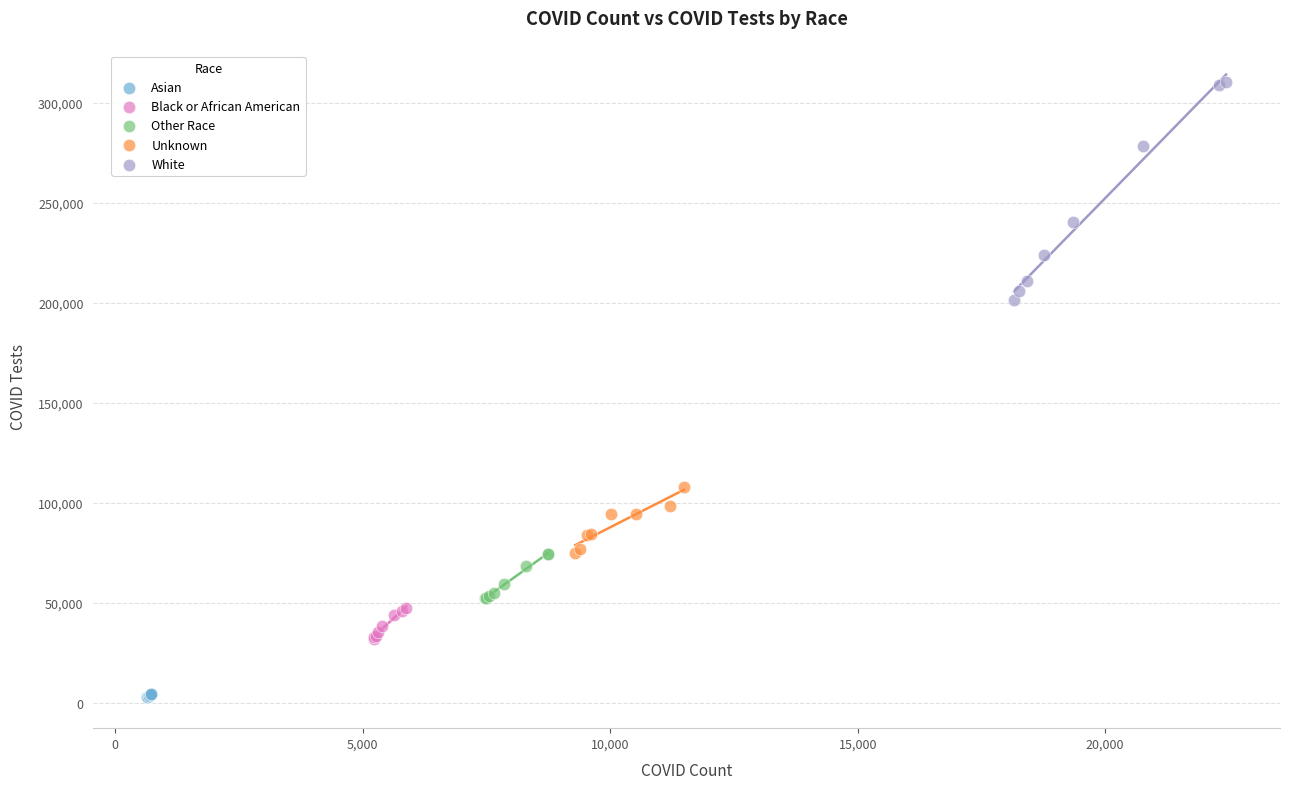

Which series has the widest spread of Y values?

White